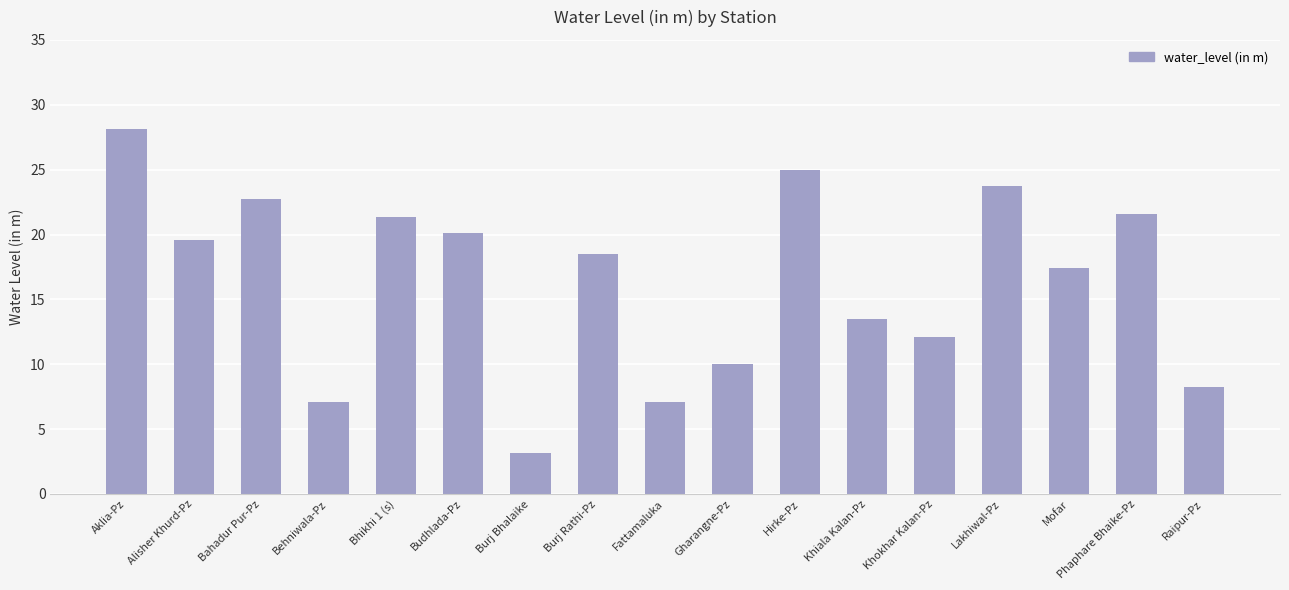

The chart shows a value of 12.1 at Khokhar Kalan-Pz. True or false?

True